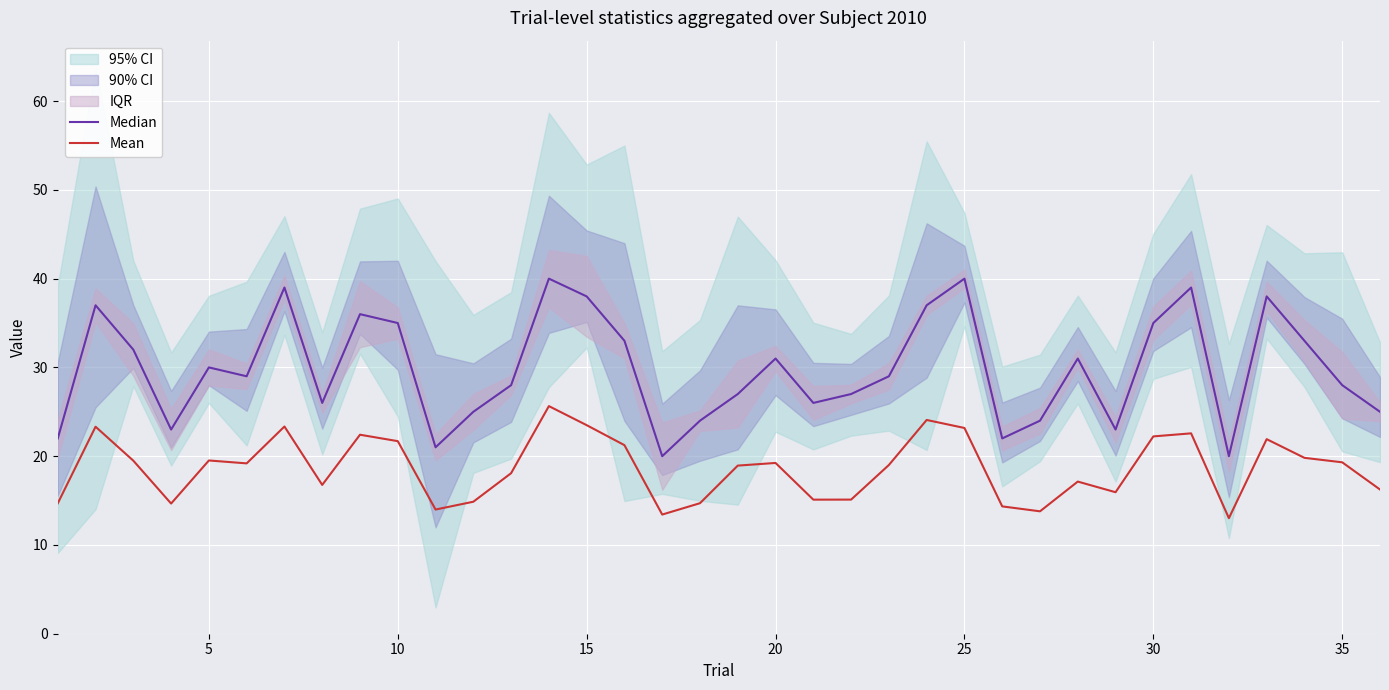

How many lines are shown in the chart?

2